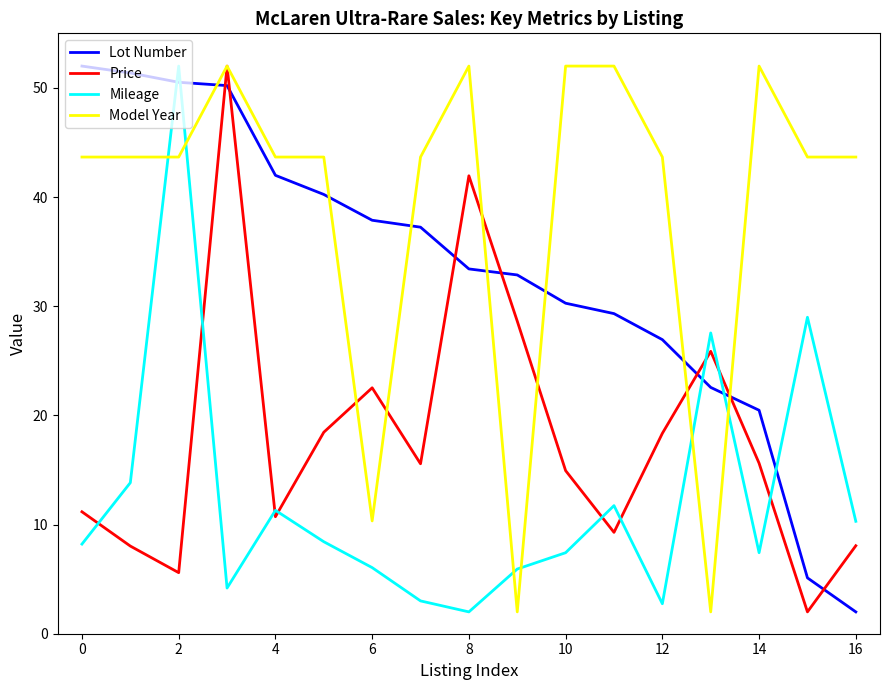

What is the difference between the maximum and minimum values in the Model Year series?

50.0